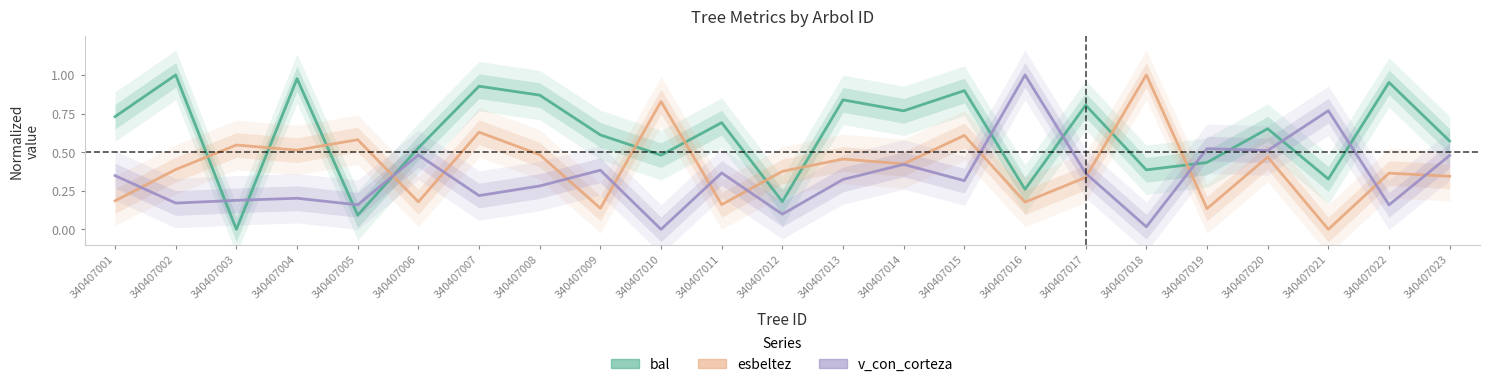

Where is esbeltez nearest to the value 0?

340407021